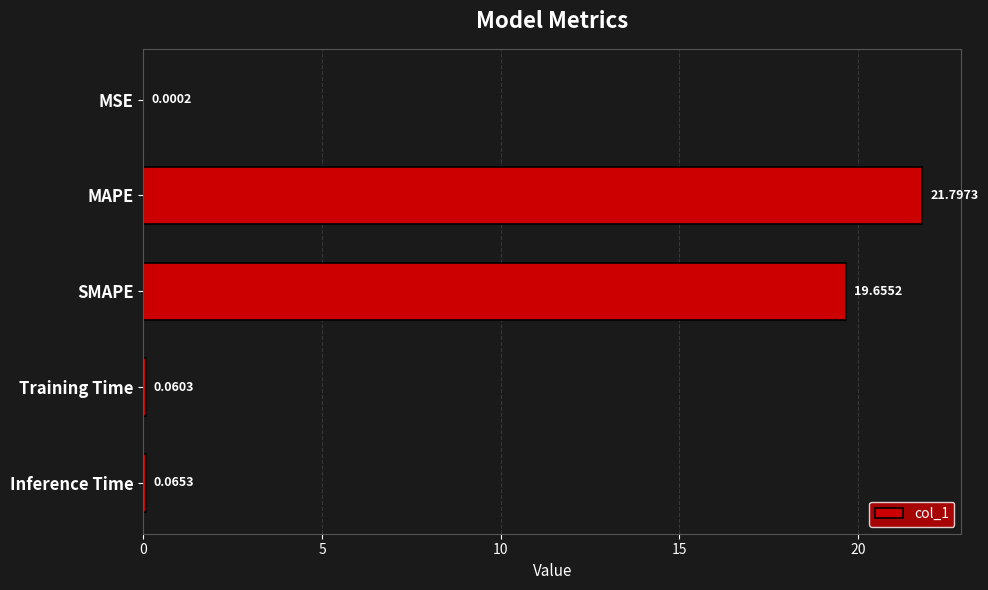

Which label corresponds to the largest value in the chart?

MAPE